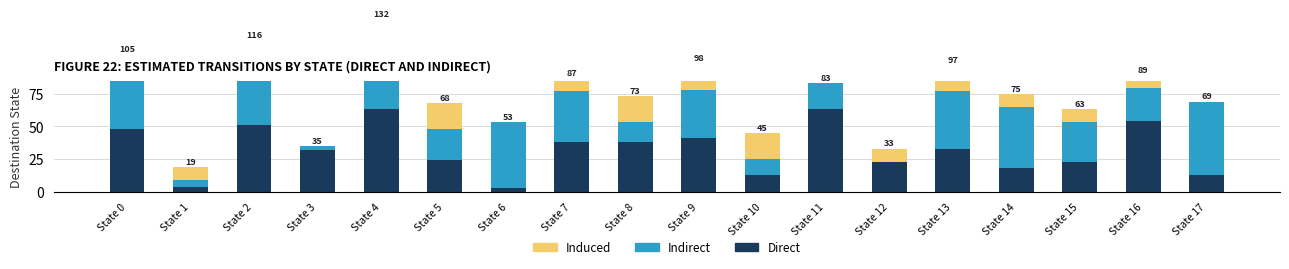

List the series in order of their peak value, lowest first.

Induced, Indirect, Direct